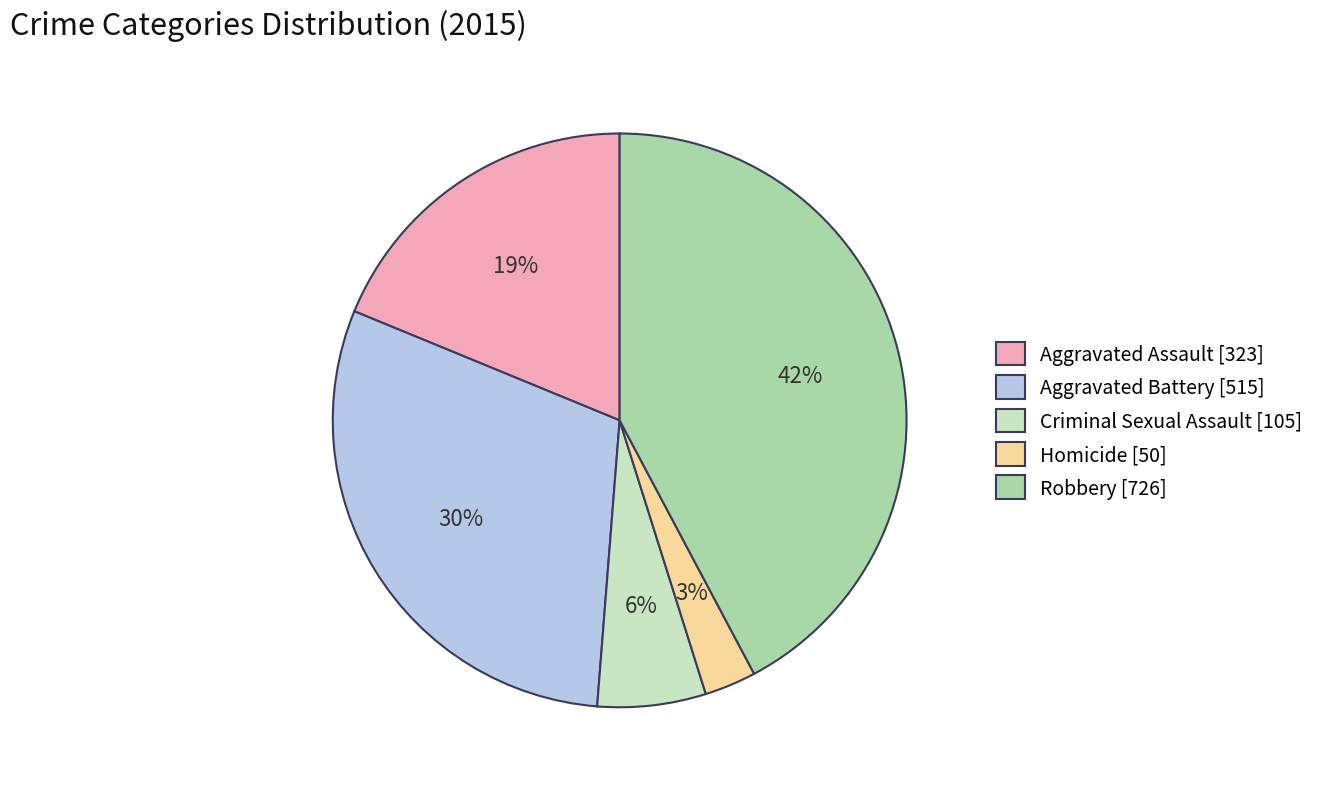

Is Aggravated Assault the majority of the pie?

No